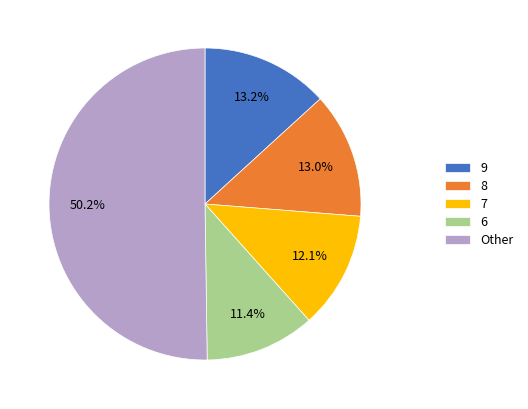

Between 9 and 6, which is larger?

9